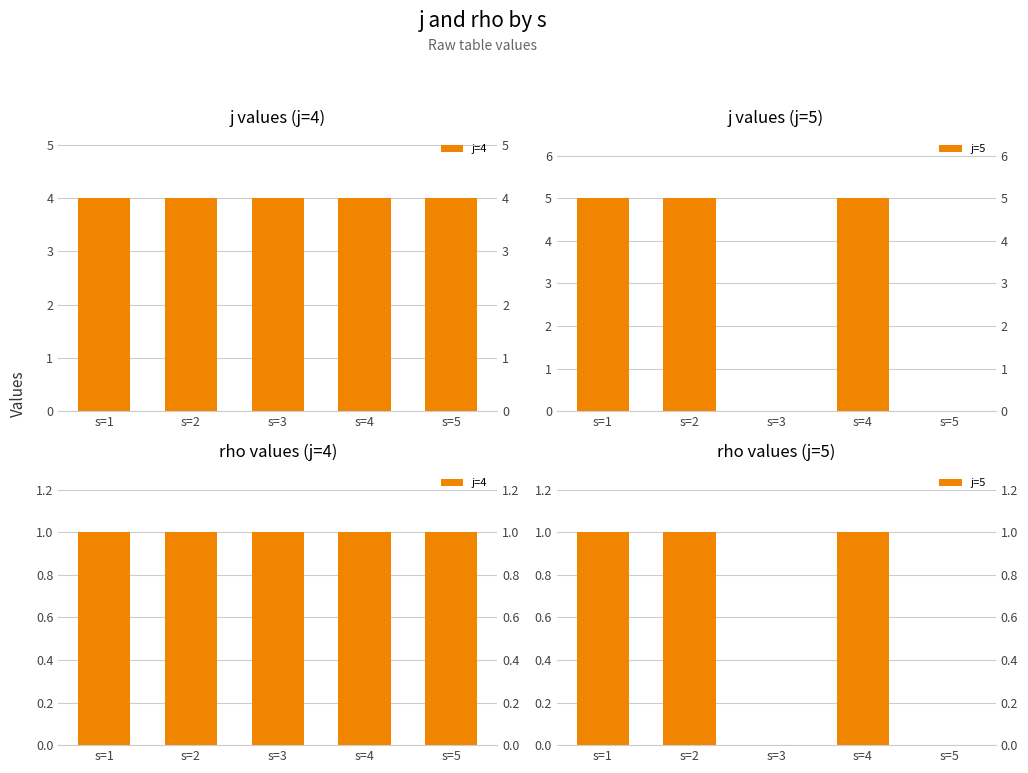

How many data points does each series have?

5